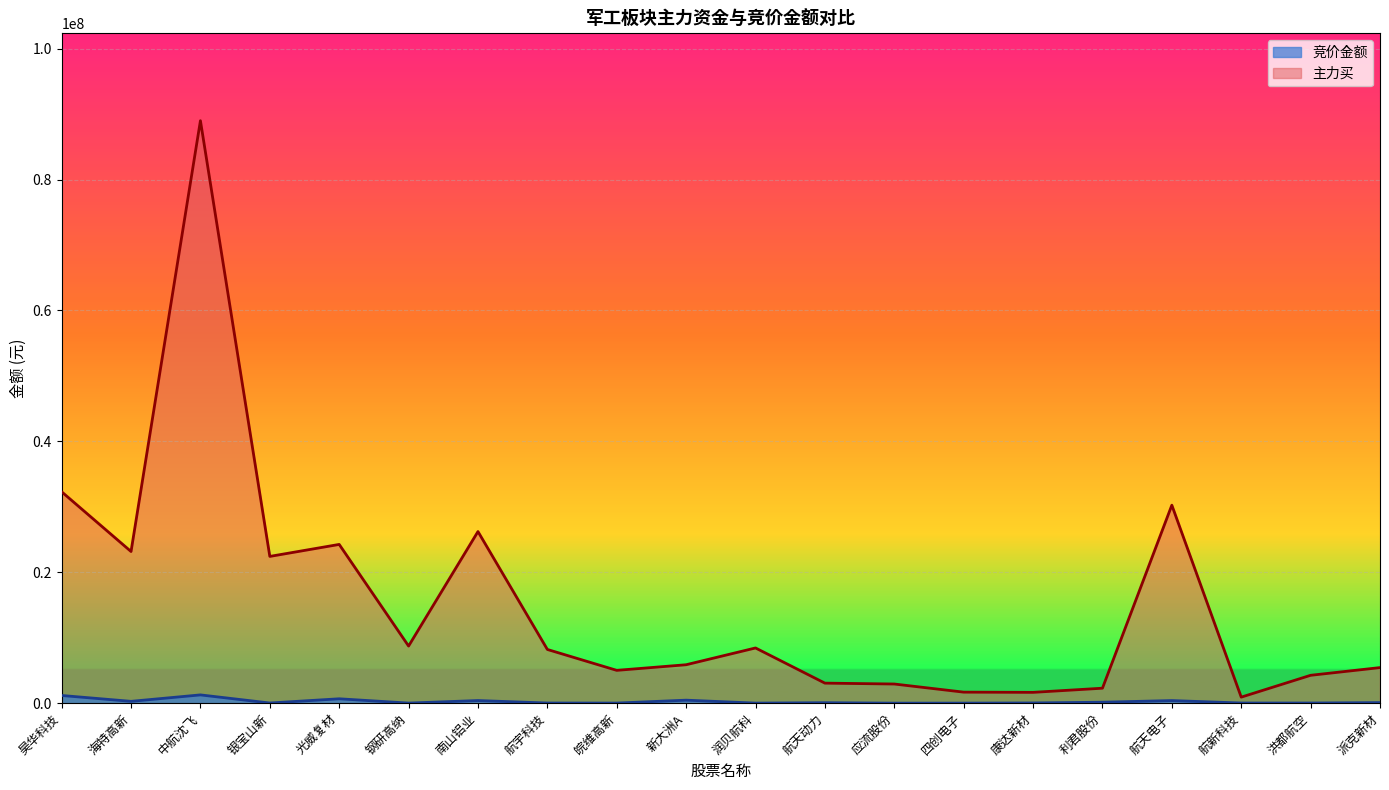

How many values in the 主力买 series exceed 8206321?

9